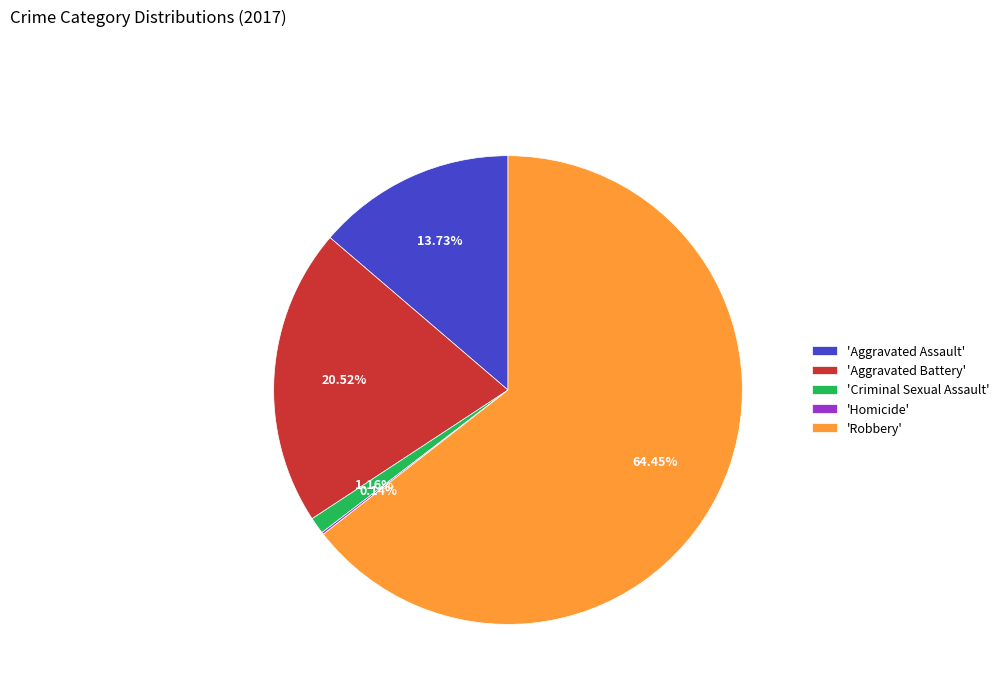

What is the majority slice?

'Robbery'